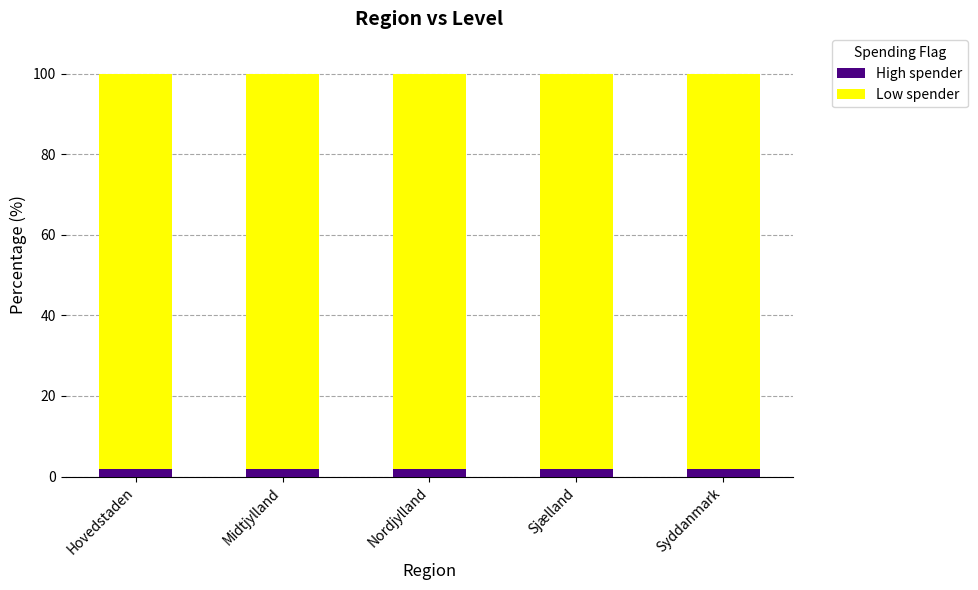

Are the bars horizontal?

No